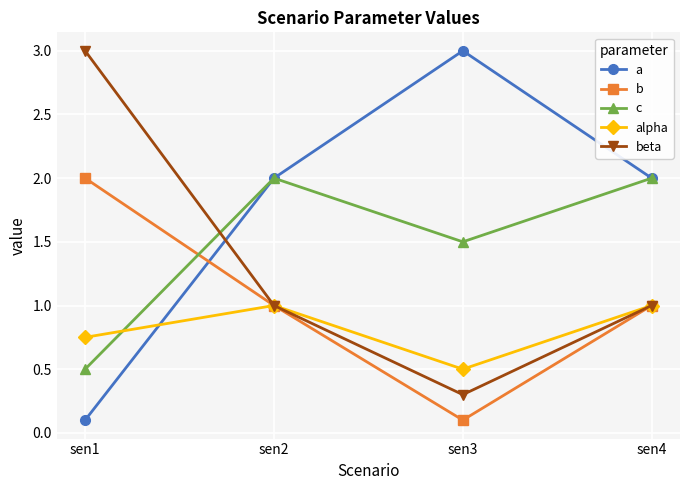

True or false: c and beta cross at least once.

True